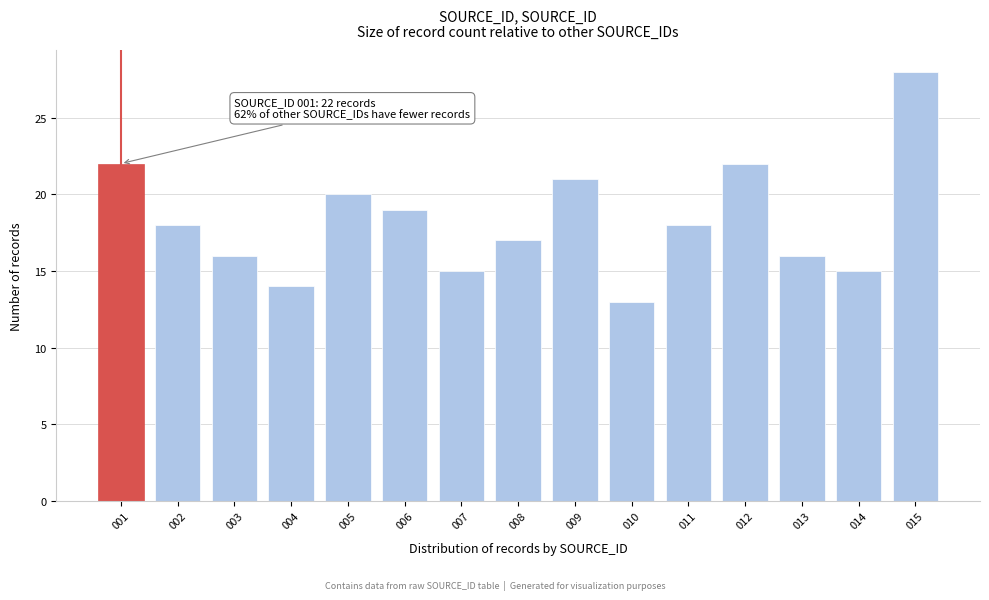

Reading left to right, transcribe all the data shown in this chart.

001=22	002=18	003=16	004=14	005=20	006=19	007=15	008=17	009=21	010=13	011=18	012=22	013=16	014=15	015=28